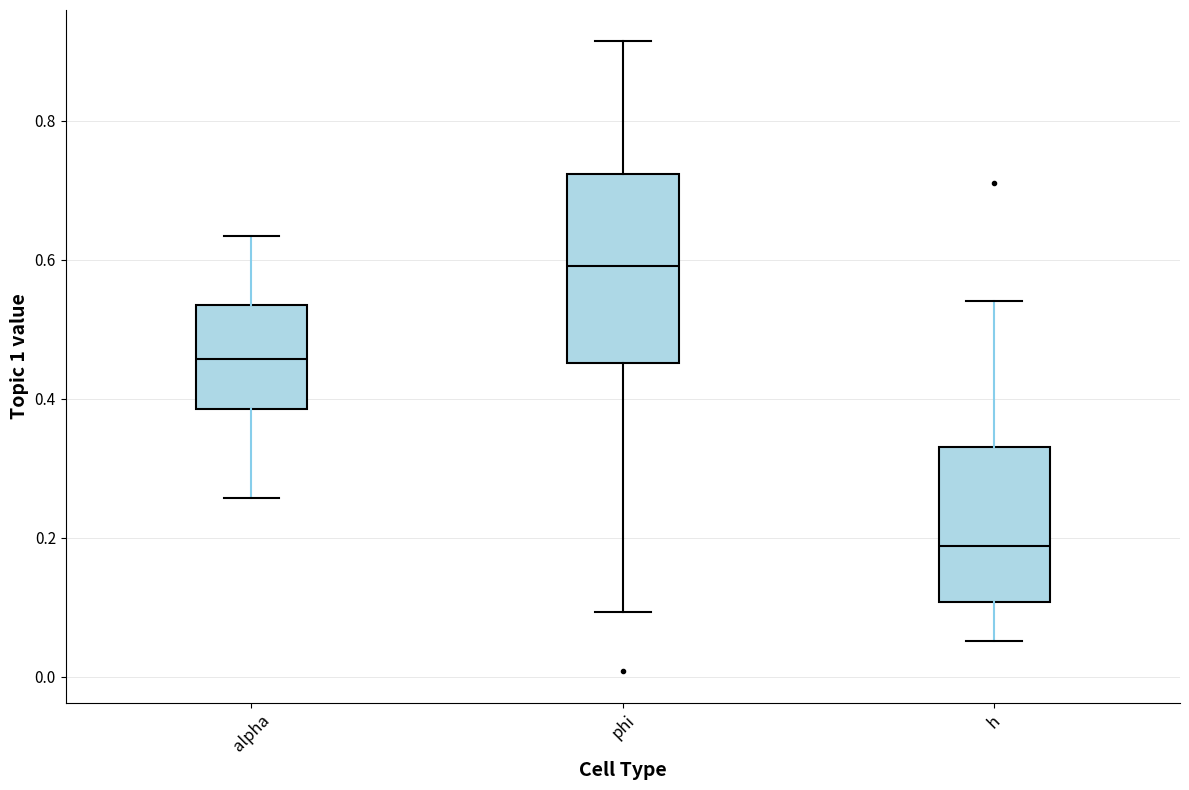

Reading left to right, transcribe this box plot: for each box, give where its median line is, the range the box spans, and where its two whiskers end, as read against the y-axis. The values are not printed on the chart, so give them approximately, as read against the axis.

alpha: median 0.46, box 0.38 to 0.54, whiskers 0.26 to 0.64
phi: median 0.60, box 0.46 to 0.72, whiskers 0.10 to 0.92
h: median 0.18, box 0.10 to 0.34, whiskers 0.06 to 0.54